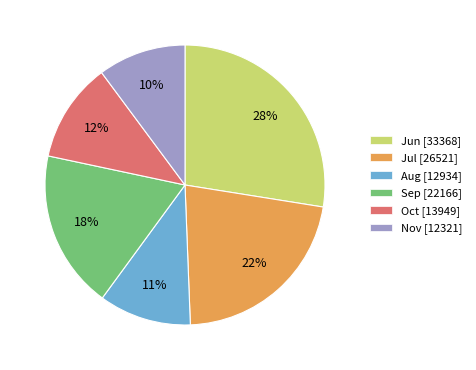

How many slices are in this pie chart?

6